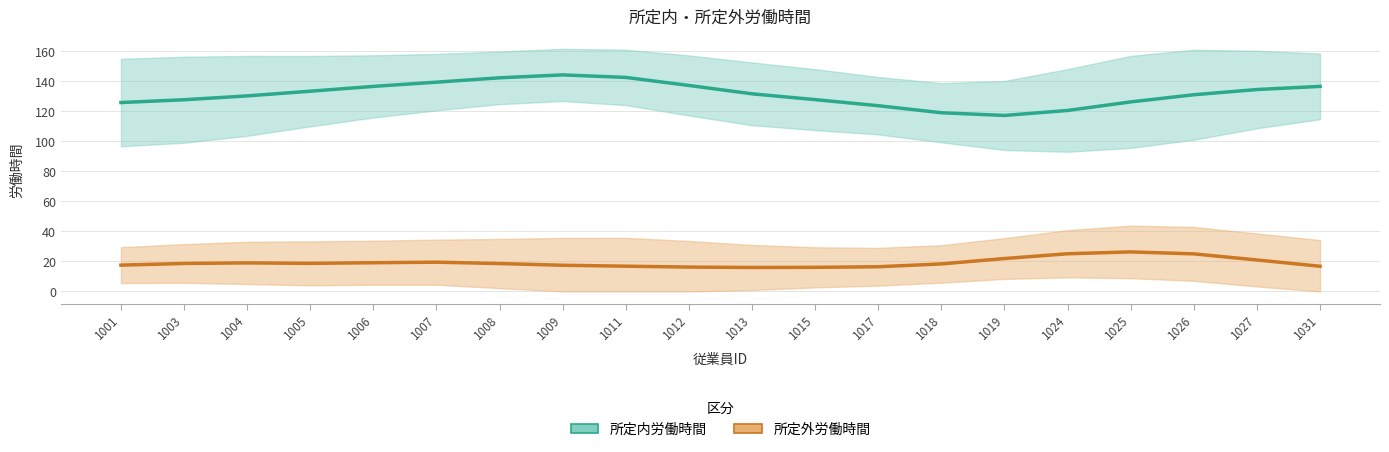

Between 1017 and 1027, which series saw the biggest shift?

所定内労働時間